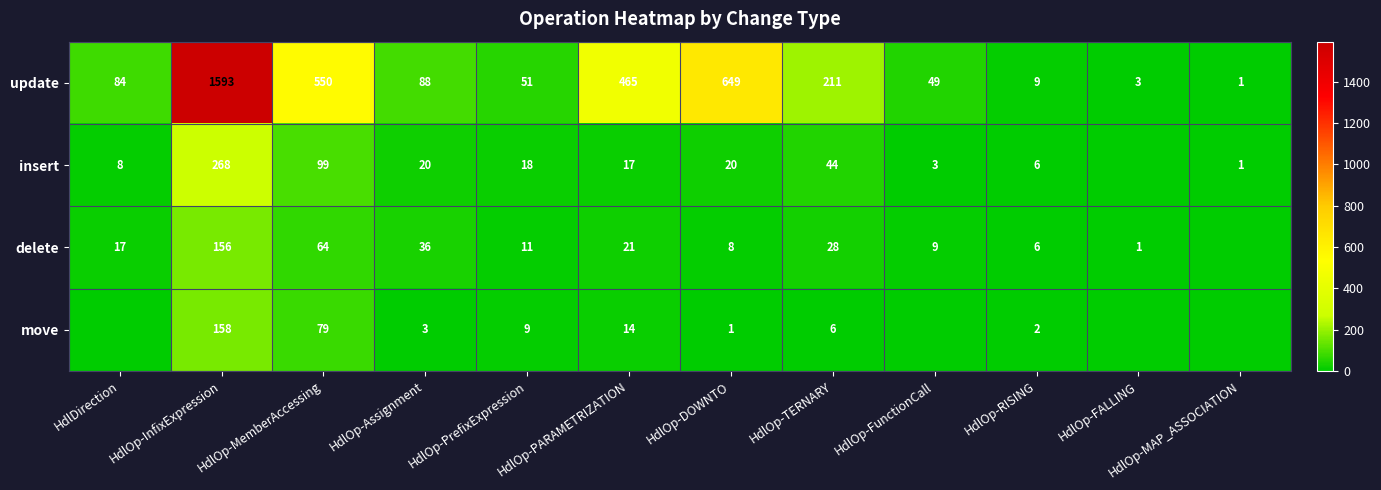

Rank the series at HdlOp-DOWNTO from highest to lowest value.

update, insert, delete, move